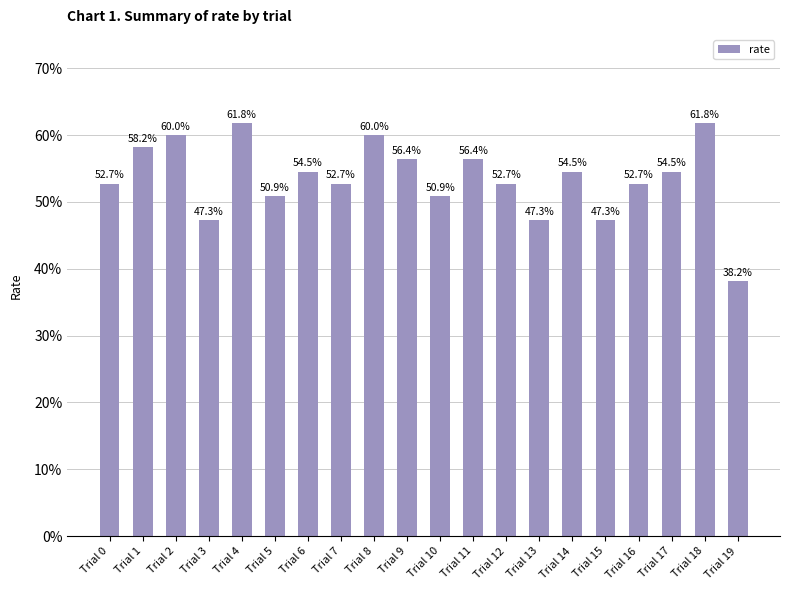

Rank the categories by value from highest to lowest.

Trial 4, Trial 18, Trial 2, Trial 8, Trial 1, Trial 9, Trial 11, Trial 6, Trial 14, Trial 17, Trial 0, Trial 7, Trial 12, Trial 16, Trial 5, Trial 10, Trial 3, Trial 13, Trial 15, Trial 19